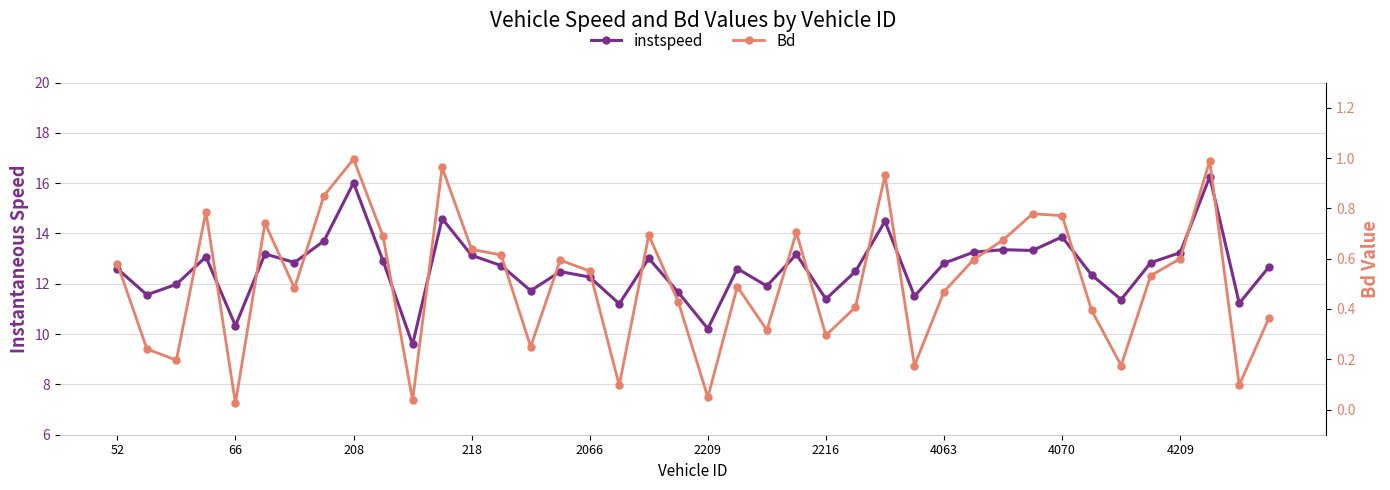

True or false: Bd and instspeed cross at least once.

False